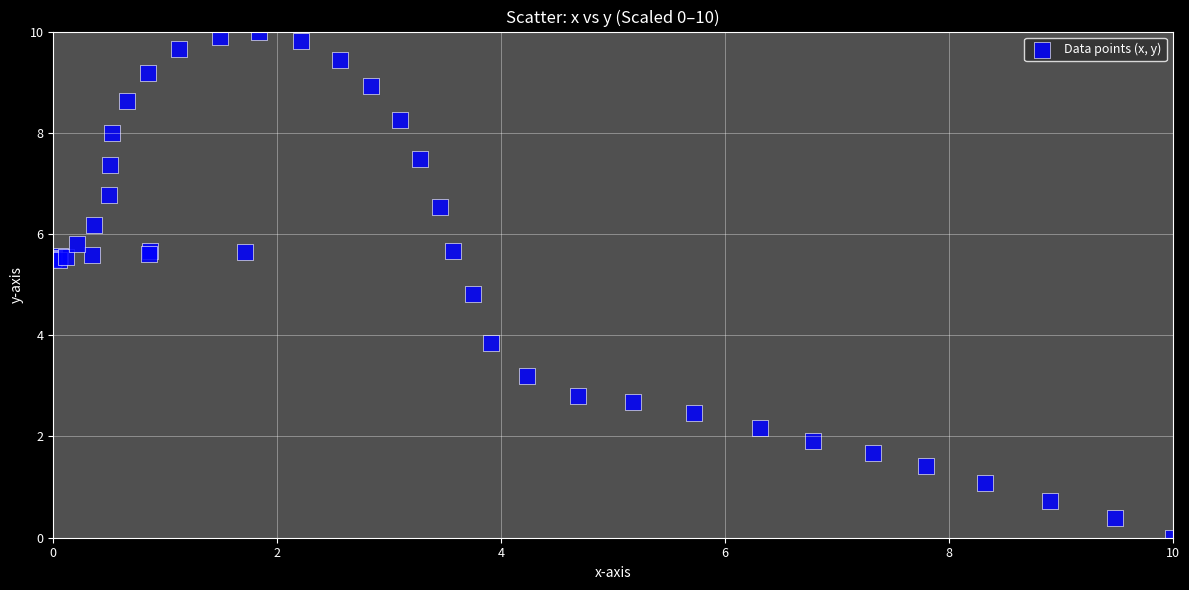

What Y value in the scatter plot is closest to 5?

4.8